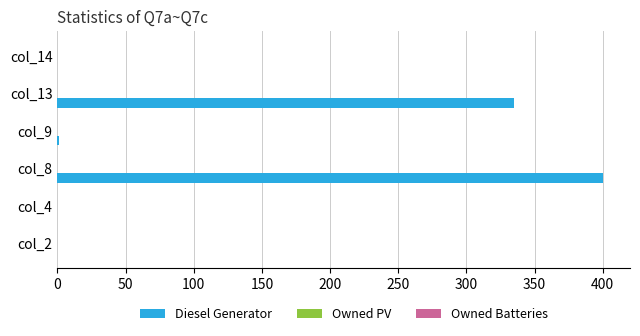

The value at col_14 is -202. True or false?

False